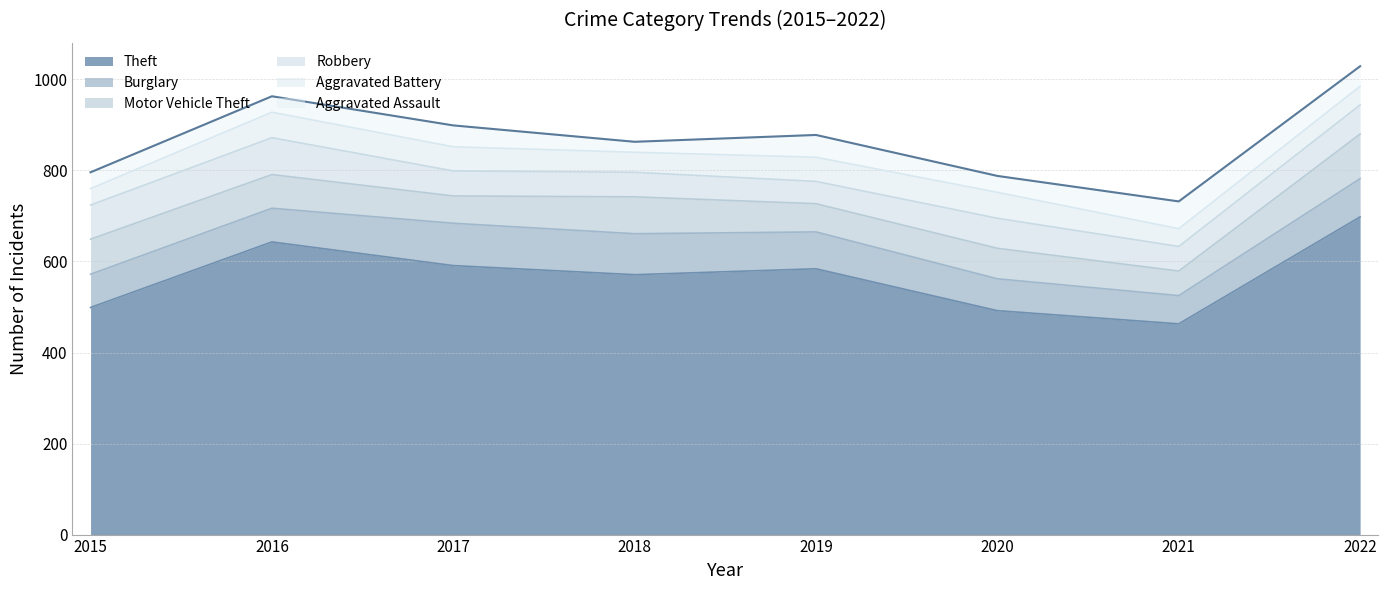

How many lines are shown in the chart?

6